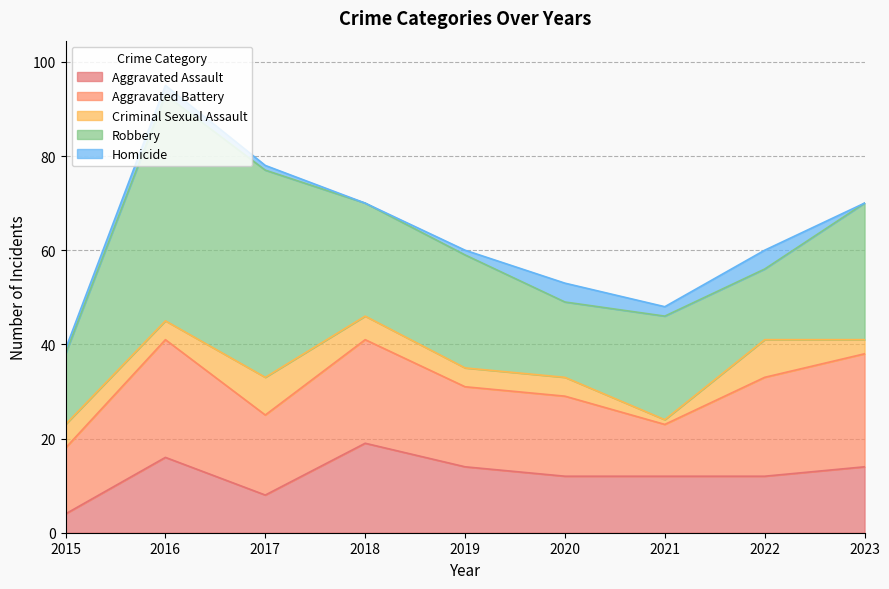

What is the total value across all series at 2022?

60